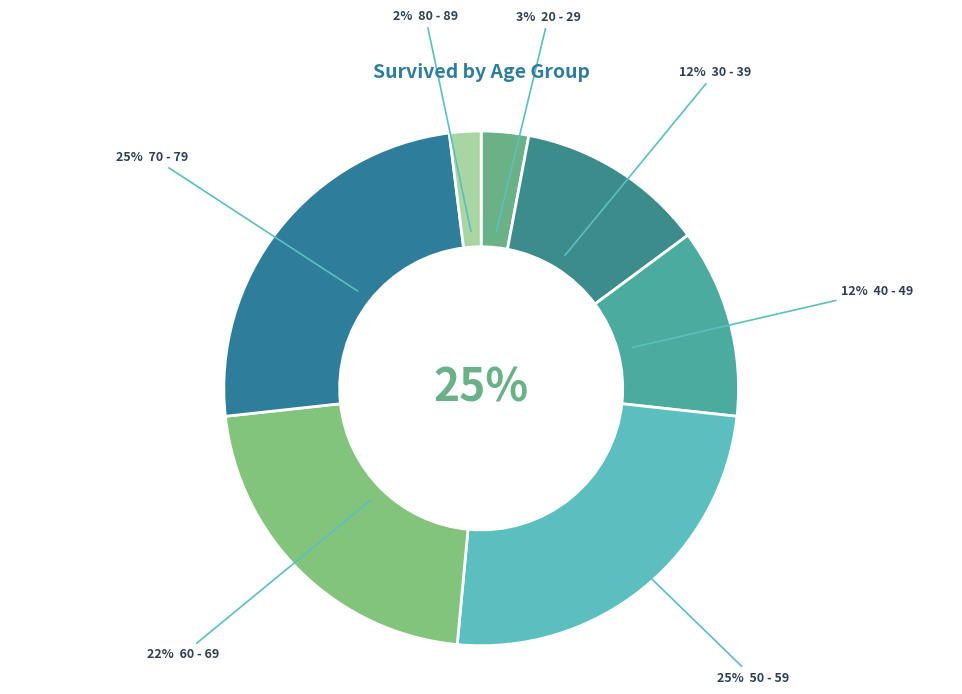

To the nearest percent, what is the combined percentage of 60 - 69 and 80 - 89?

24%